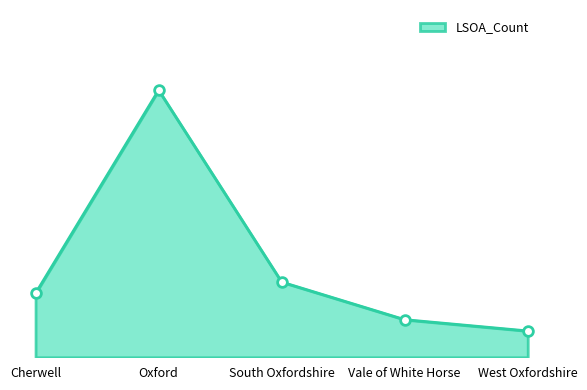

Does the chart have visible grid lines?

No